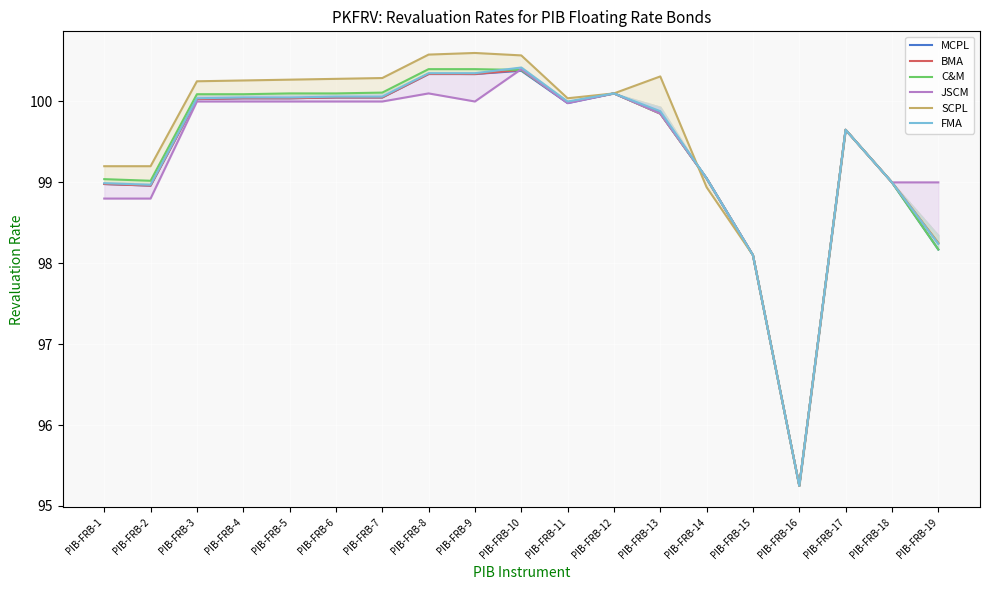

Which series has the largest range (max minus min)?

SCPL